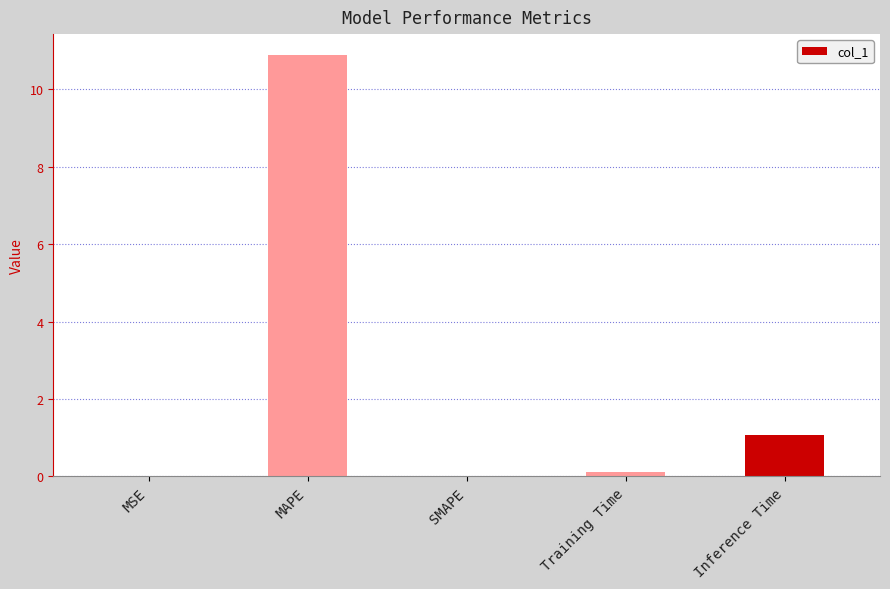

Count the number of categories in the chart.

5